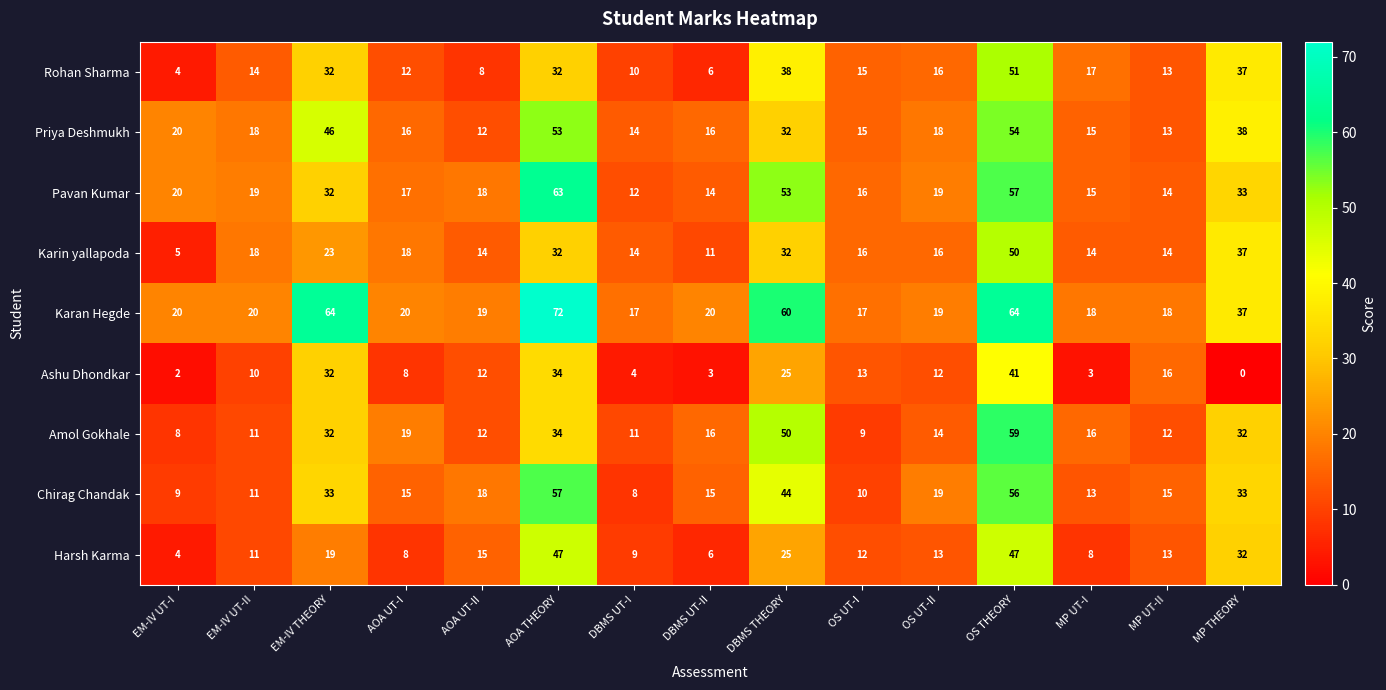

What is the sum of the Priya Deshmukh values at DBMS UT-II and EM-IV UT-I?

36